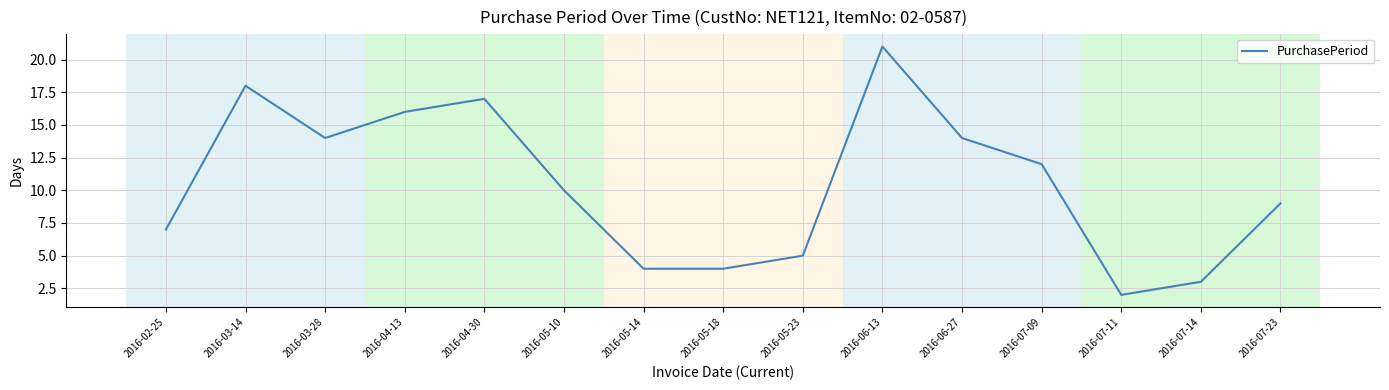

What position from the right is 2016-07-23?

1